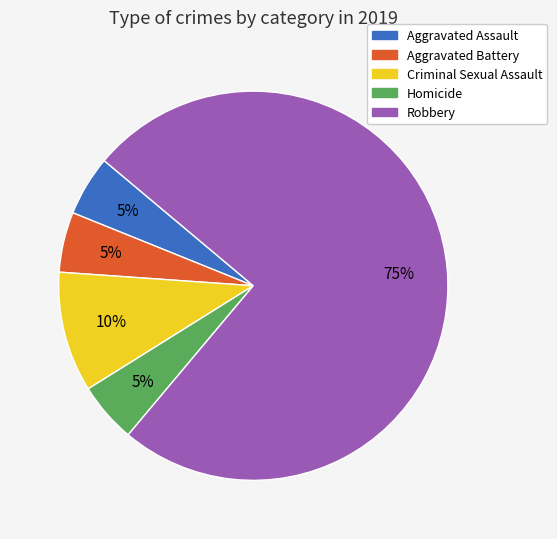

Is it true that Homicide is 5% of the pie?

True